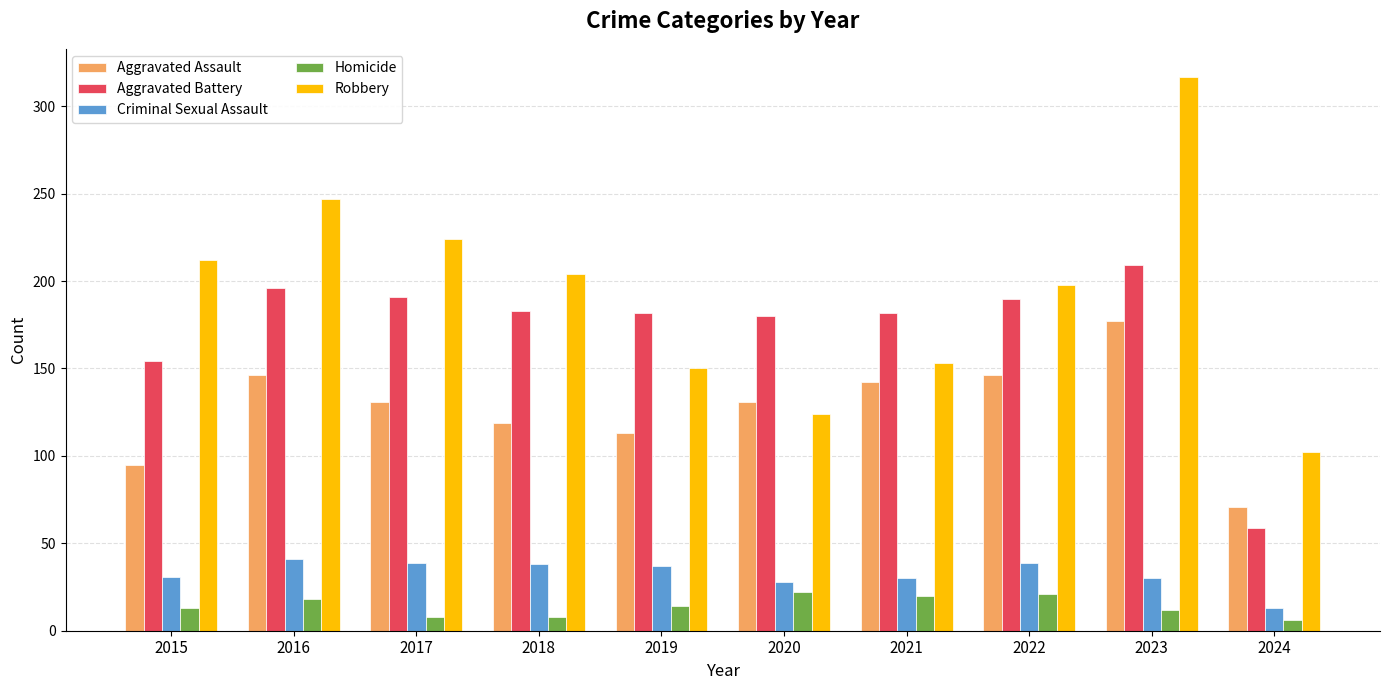

What value does the Criminal Sexual Assault series have at 2019, to the nearest 5?

35